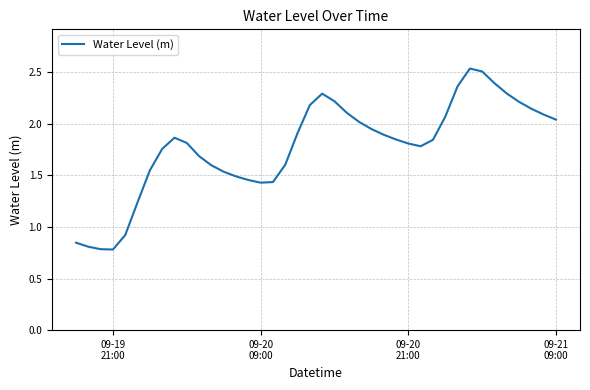

Is this an area chart (filled region under the line)?

No